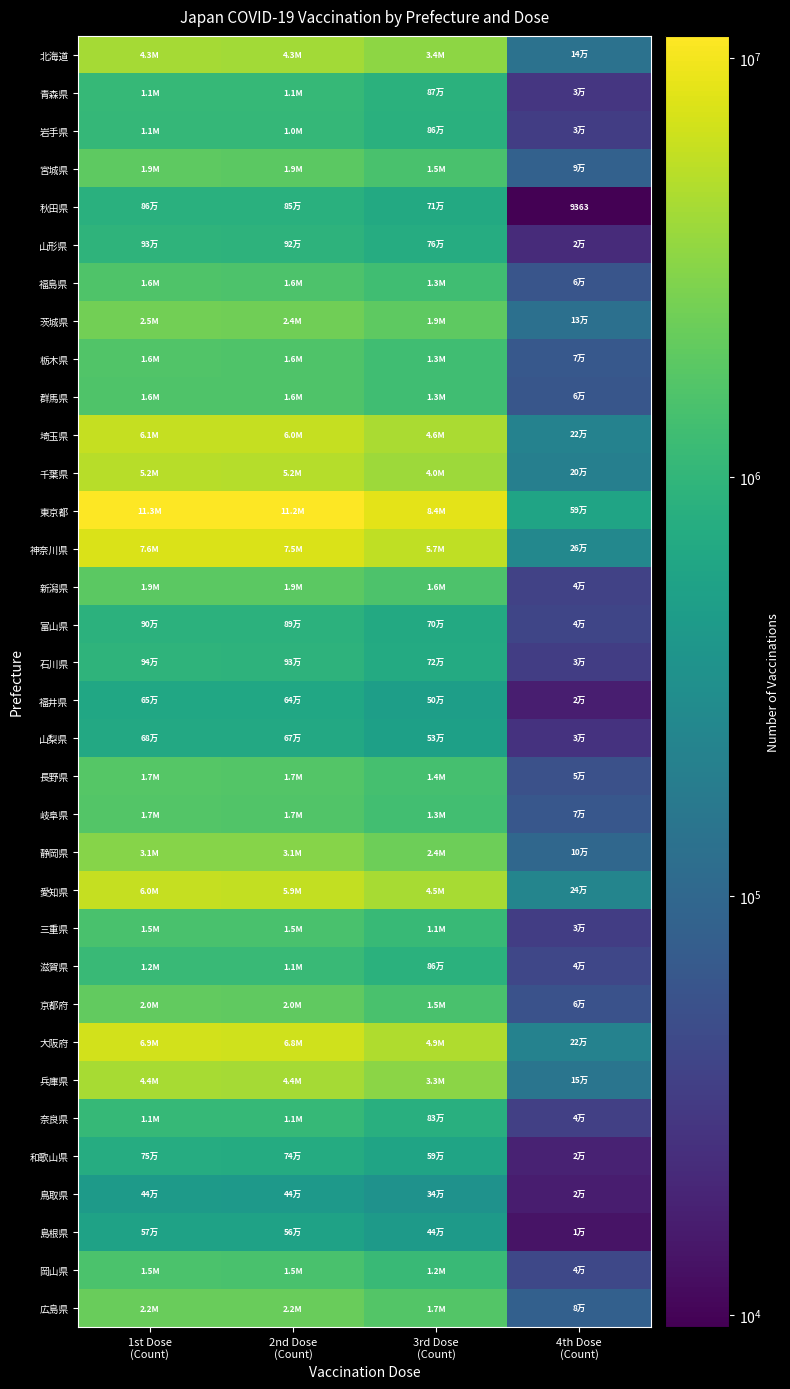

The value of 京都府 at 3rd Dose (Count) is 1965351. True or false?

False